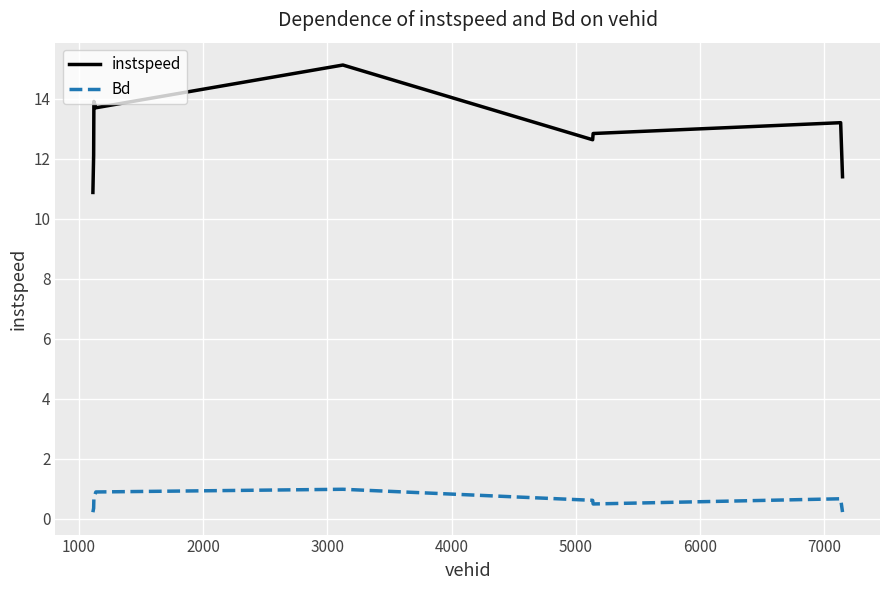

What are all the series names shown in the legend?

instspeed, Bd